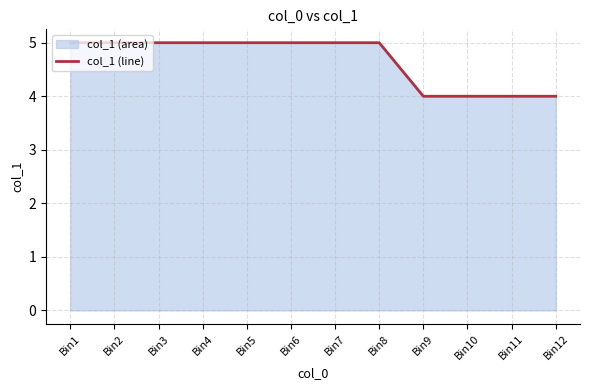

The chart shows a value of 3 at Bin9. True or false?

False